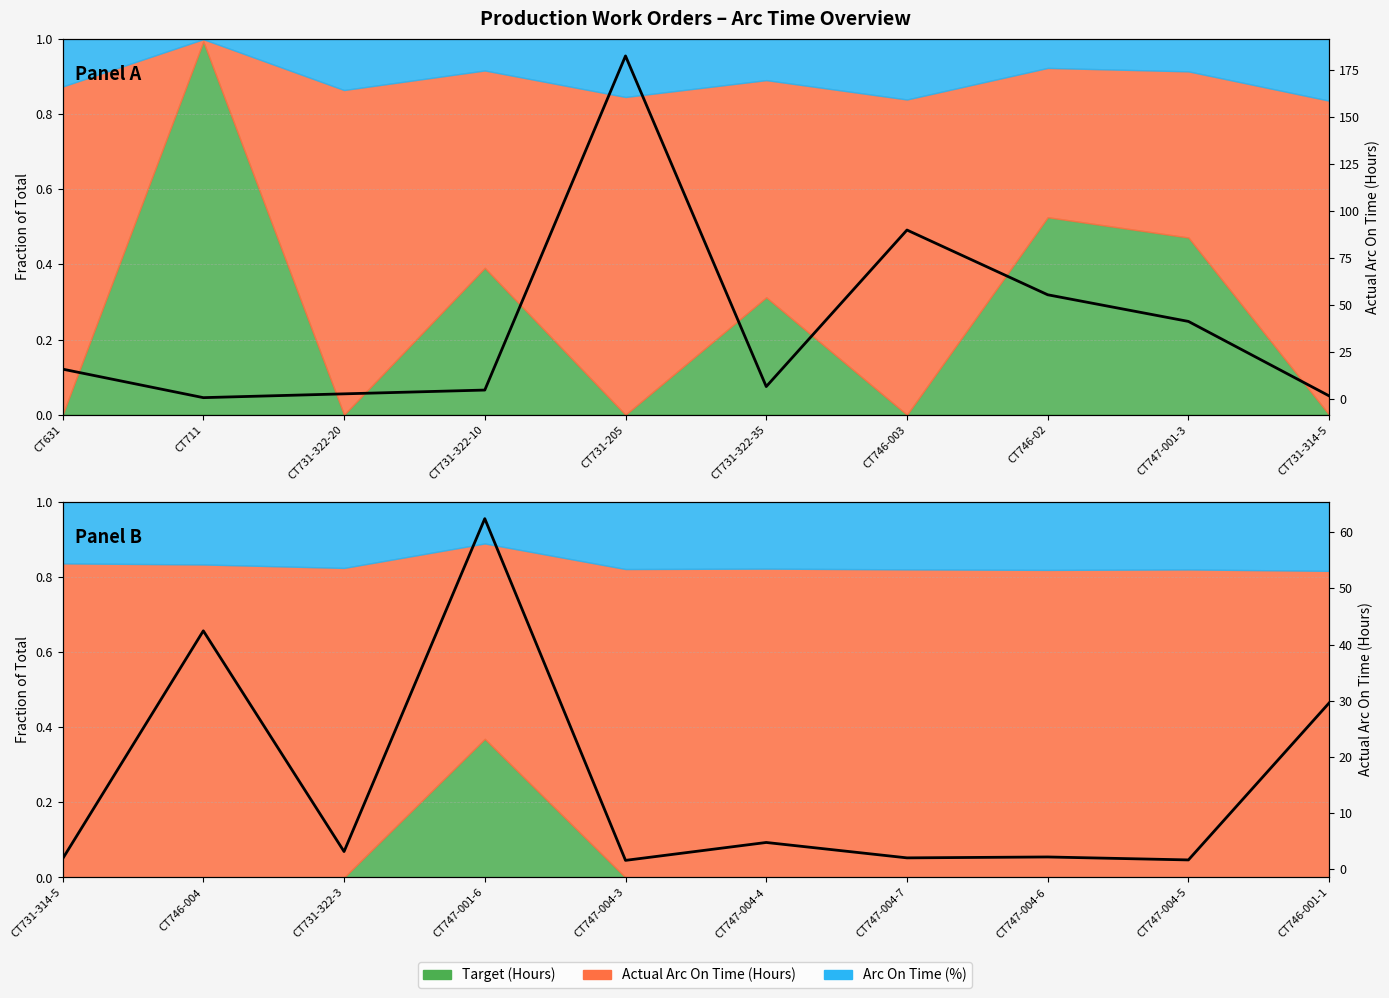

Which has a higher value, CT746-003 or CT746-02?

CT746-02